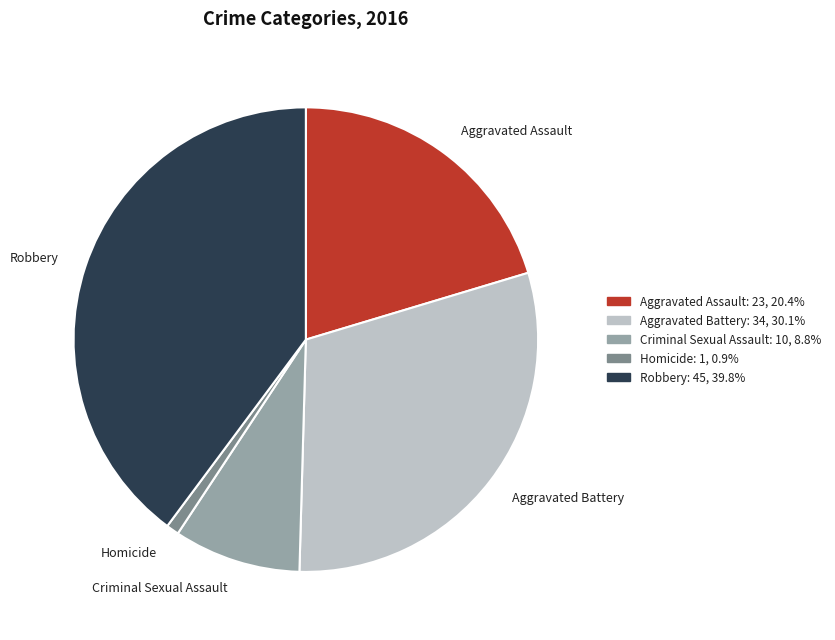

Do Aggravated Assault and Criminal Sexual Assault together represent more than half of the pie?

No